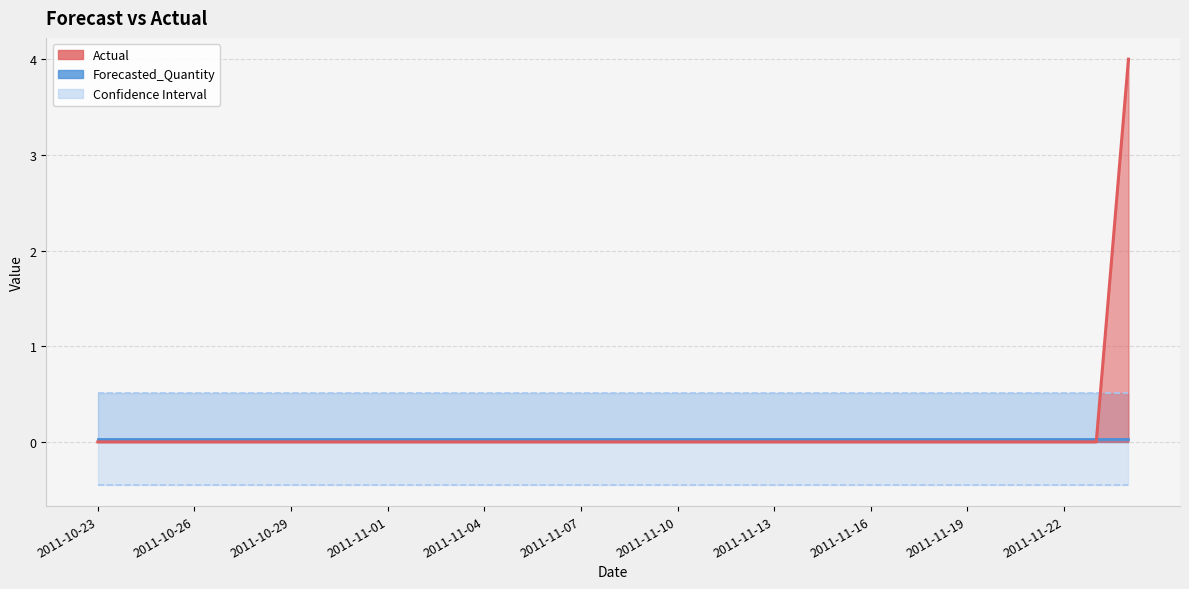

Which label corresponds to the largest value in the chart?

2011-11-24